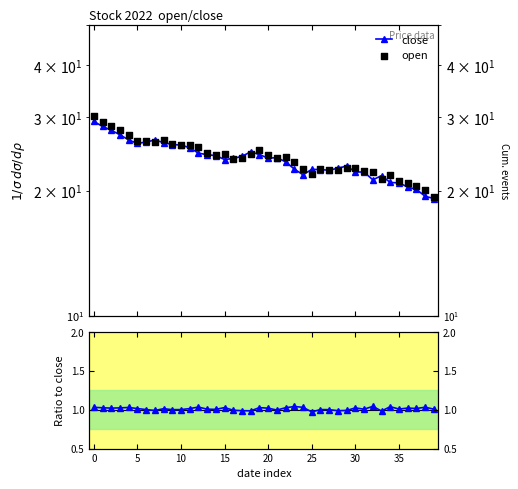

Which series has the largest Y range (max minus min)?

open